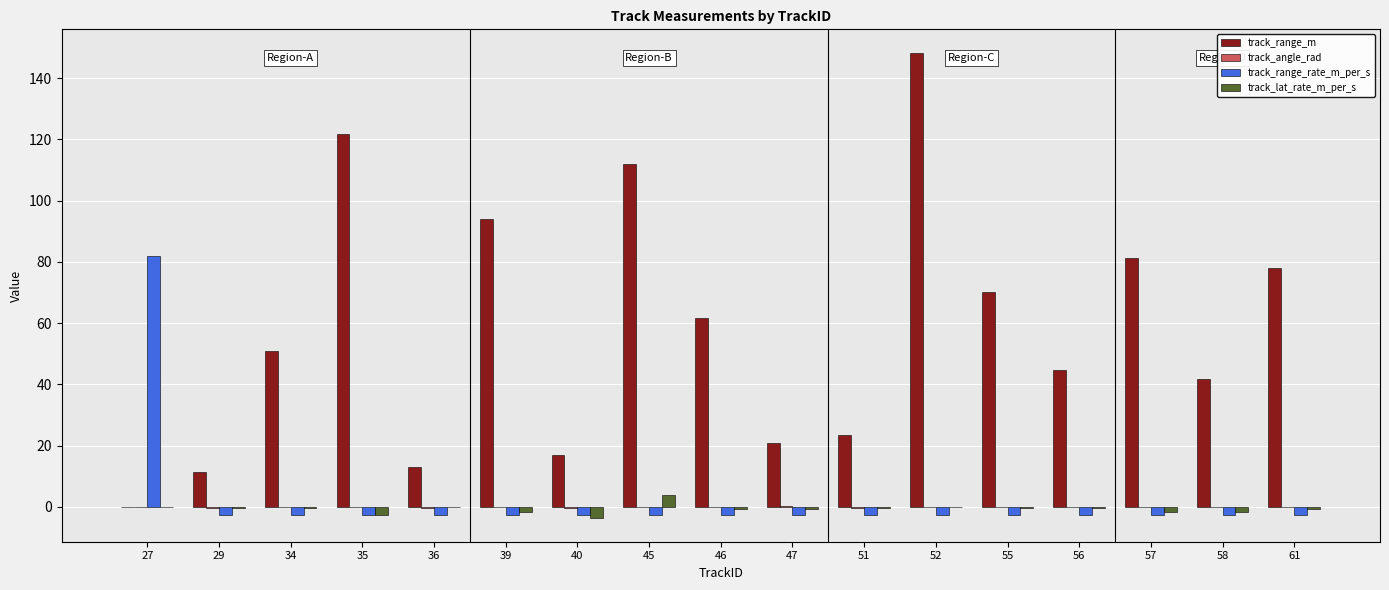

Which series changed the most between 36 and 45?

track_range_m